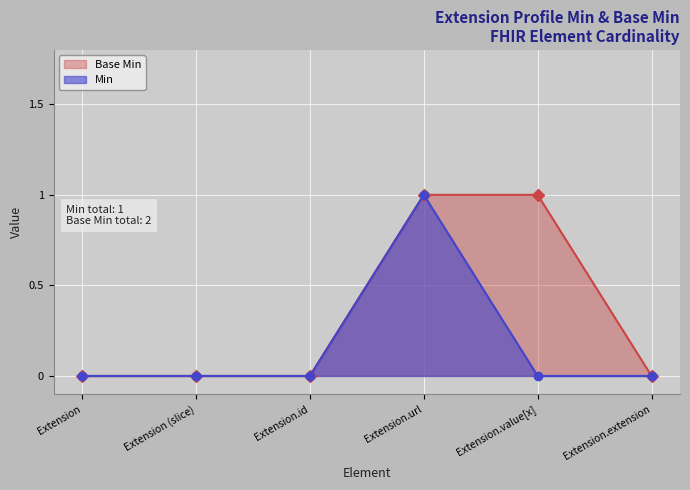

How many Base Min values are between 0 and 1?

6